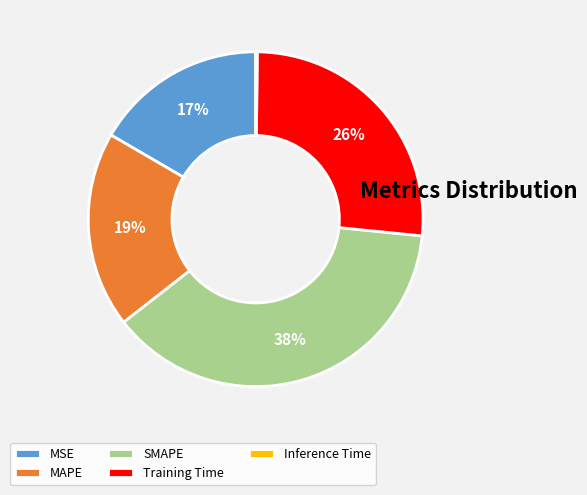

Which category has the biggest portion of the pie?

SMAPE